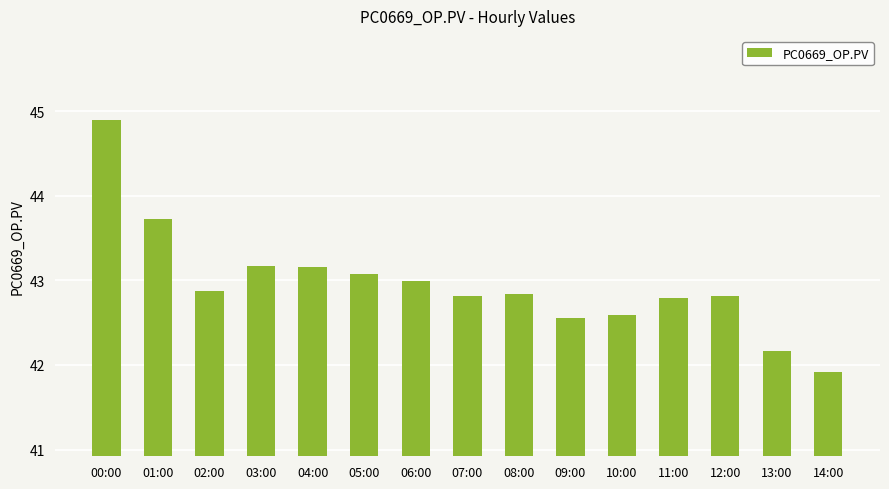

What is the ratio of the value at 14:00 to the value at 03:00?

1.0